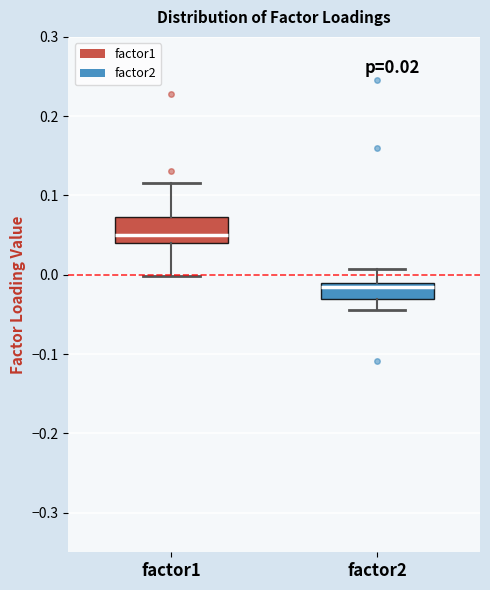

Which box's median line is the highest?

factor1